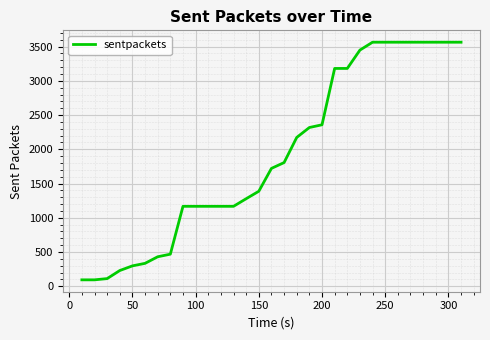

What is the minimum value shown in the chart?

93